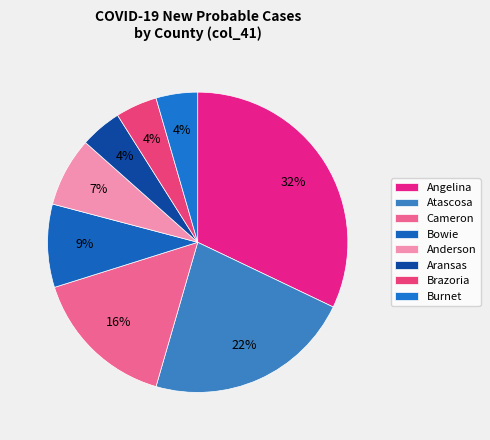

To the nearest percent, what portion does Atascosa represent?

22%